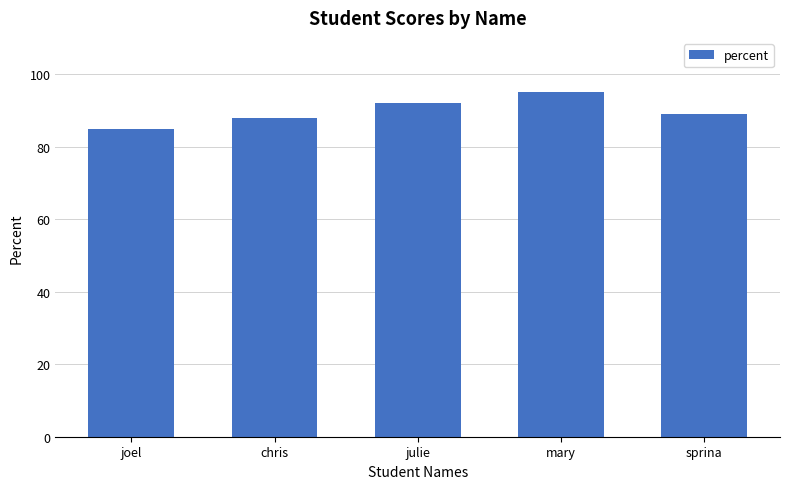

Rank the categories by value from highest to lowest.

mary, julie, sprina, chris, joel